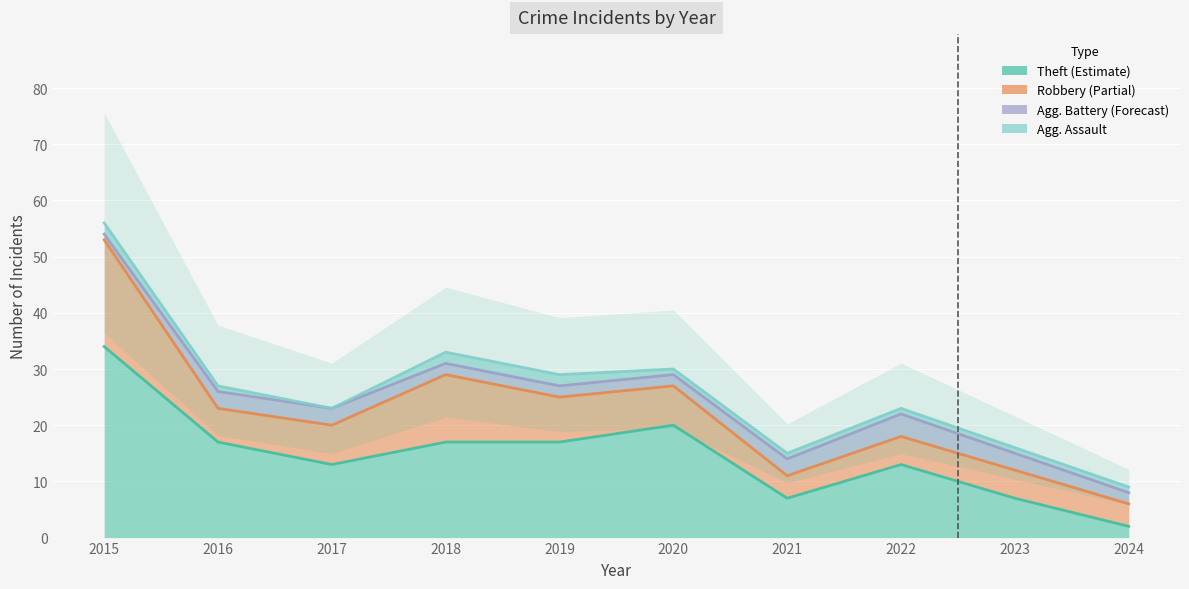

What is the difference between the maximum and second lowest values in the Aggravated Assault series?

1